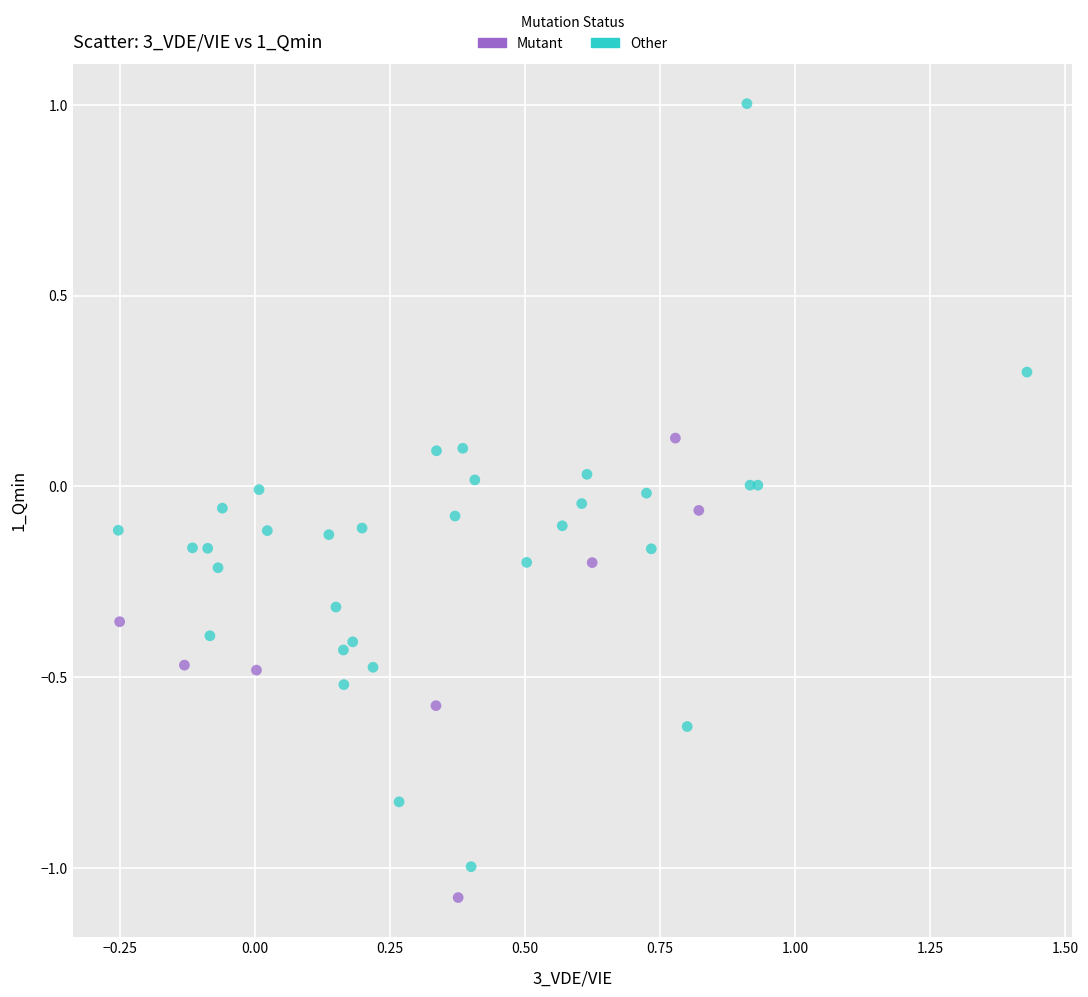

What are all the series names shown in the legend?

Mutant, Other